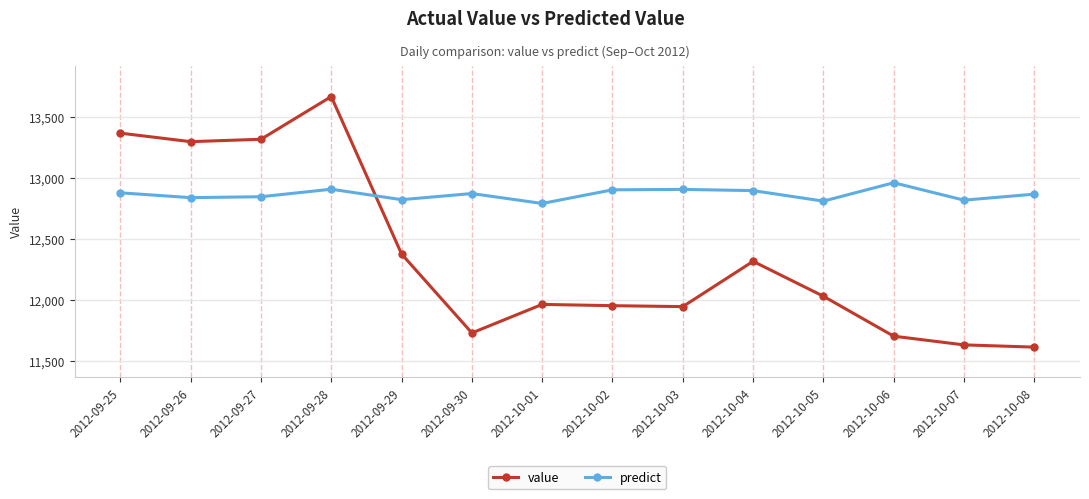

Where is value nearest to the value 12640?

2012-09-29